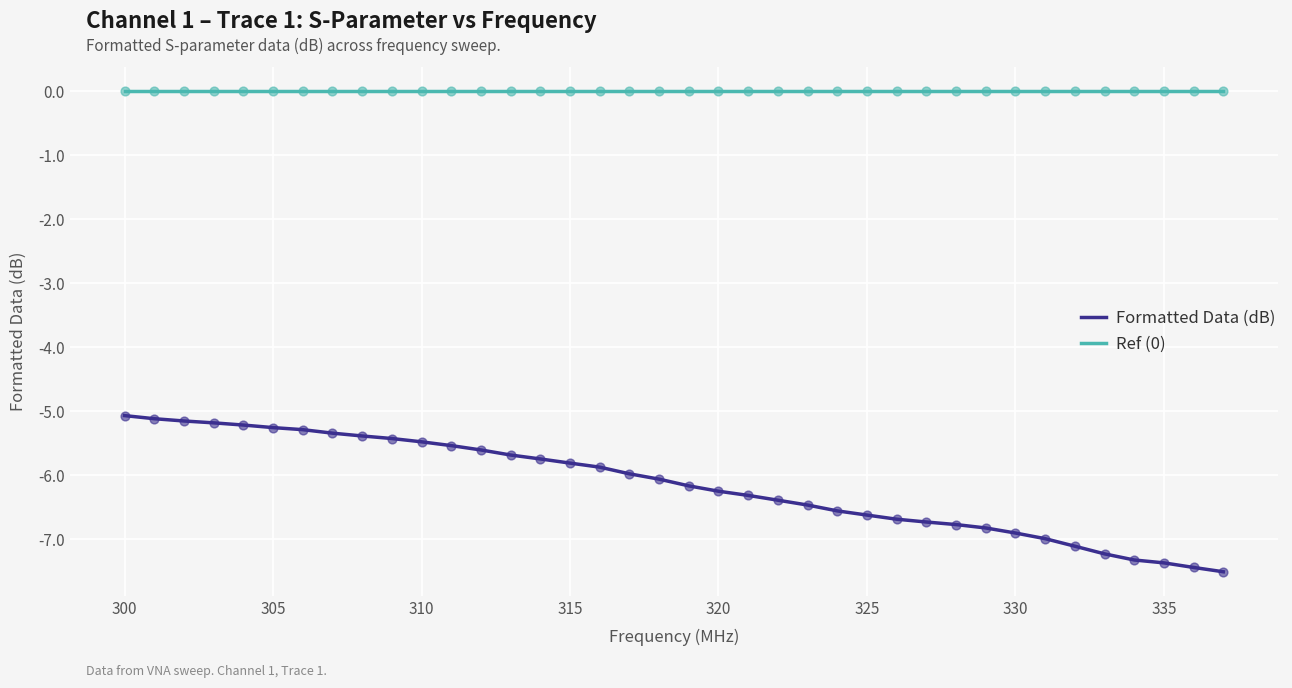

Which series has the largest total across all categories?

Ref (0)